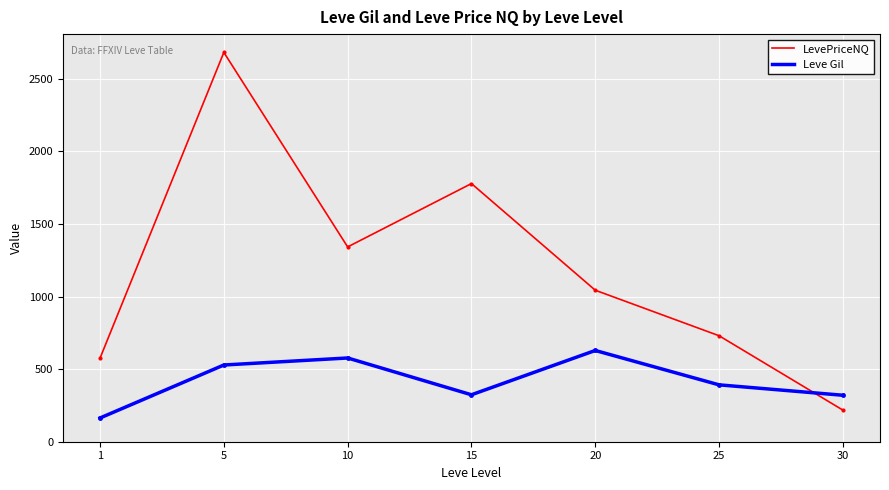

What is the difference between the second highest and second lowest values in the LevePriceNQ series?

1202.0